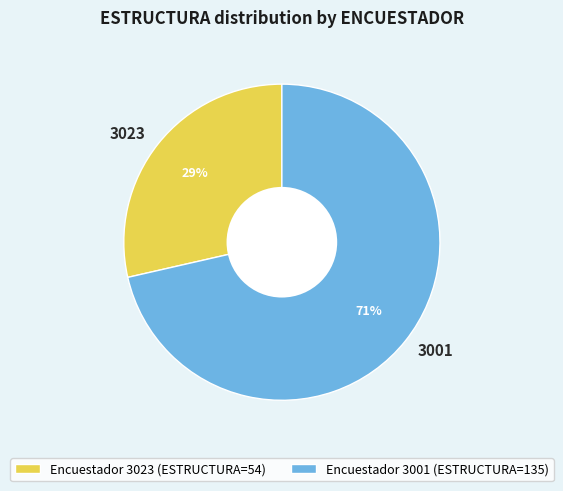

What percentage is the Encuestador 3023 (ESTRUCTURA=54) slice, to the nearest percent?

29%